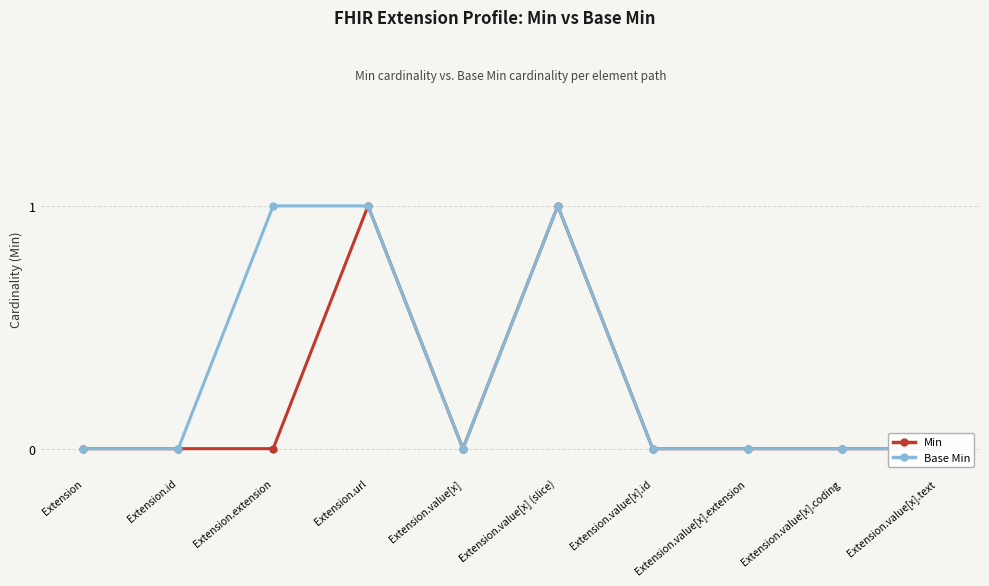

Reading right to left, extract all data points from this chart.

Min: 0	0	0	0	1	0	1	0	0	0
Base Min: 0	0	0	0	1	0	1	1	0	0